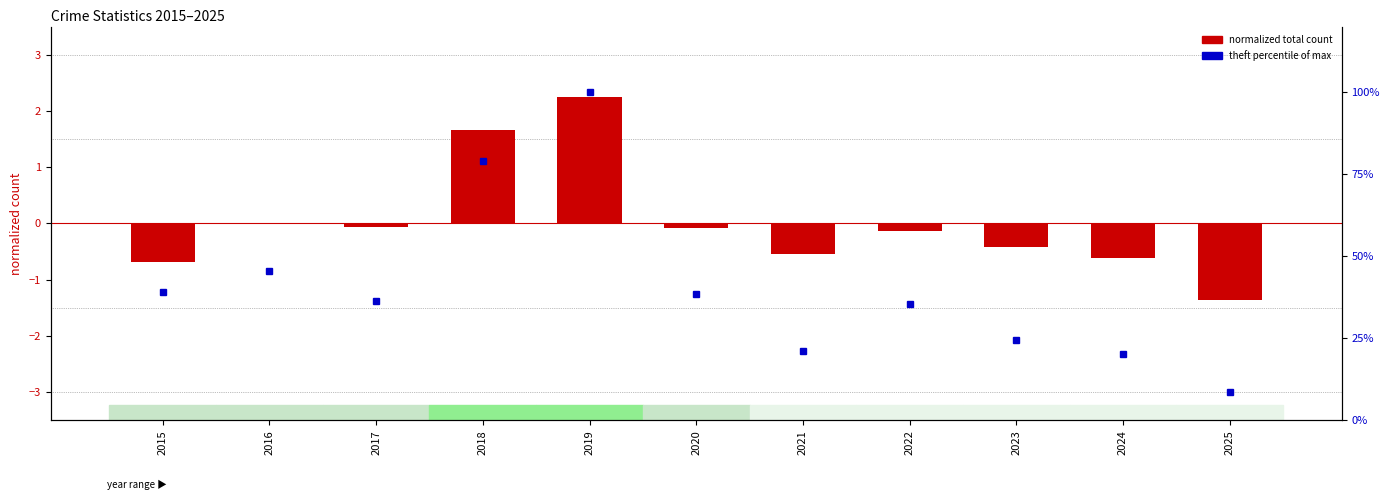

How many values in normalized total are below zero?

9